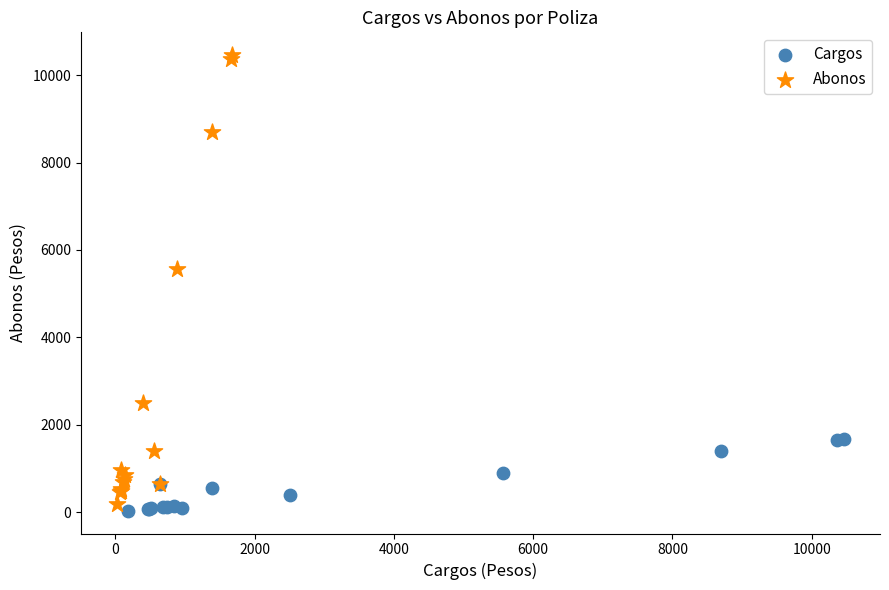

Which series contains the highest Y value?

Abonos